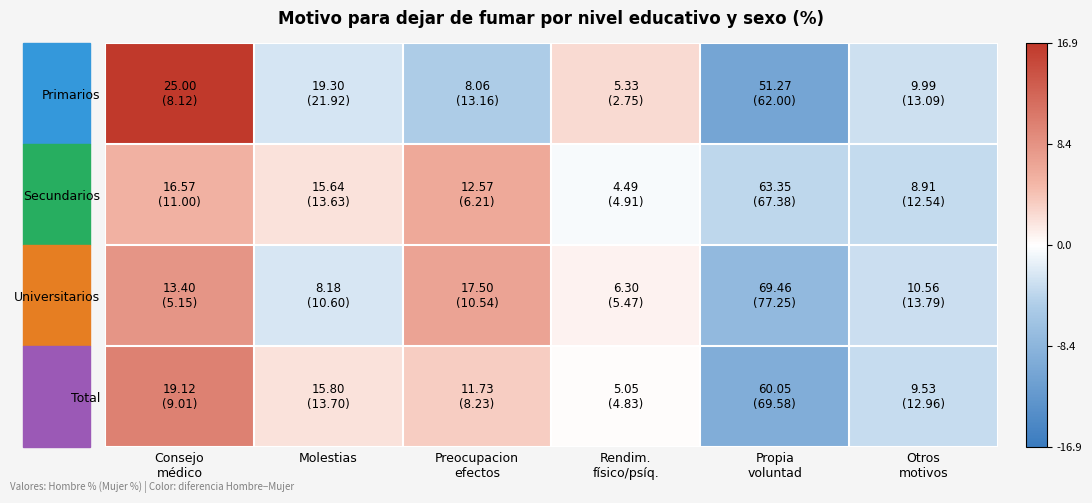

Reading right to left, list all the values displayed in this chart.

Primarios: Otros
motivos=-3.1	Propia
voluntad=-10.7	Rendim.
físico/psíq.=2.6	Preocupacion
efectos=-5.1	Molestias=-2.6	Consejo
médico=16.9
Secundarios: Otros
motivos=-3.6	Propia
voluntad=-4.0	Rendim.
físico/psíq.=-0.4	Preocupacion
efectos=6.4	Molestias=2.0	Consejo
médico=5.6
Universitarios: Otros
motivos=-3.2	Propia
voluntad=-7.8	Rendim.
físico/psíq.=0.8	Preocupacion
efectos=7.0	Molestias=-2.4	Consejo
médico=8.2
Total: Otros
motivos=-3.4	Propia
voluntad=-9.5	Rendim.
físico/psíq.=0.2	Preocupacion
efectos=3.5	Molestias=2.1	Consejo
médico=10.1